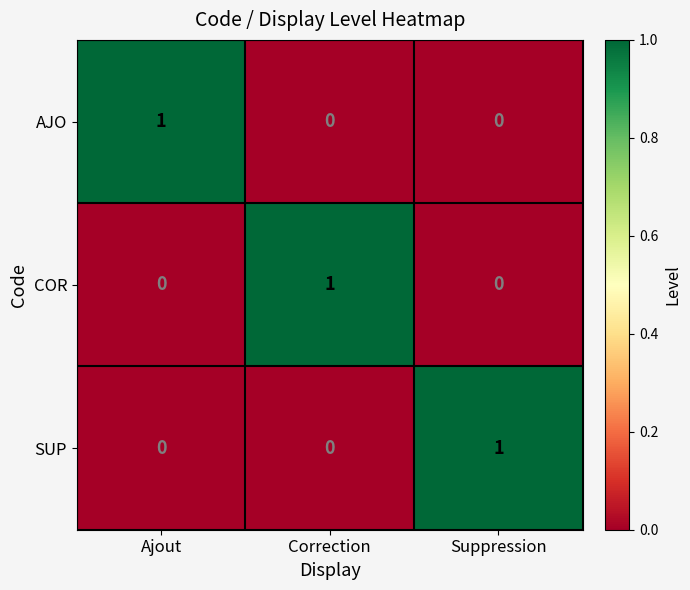

Is it true that AJO equals 1 at Correction?

False